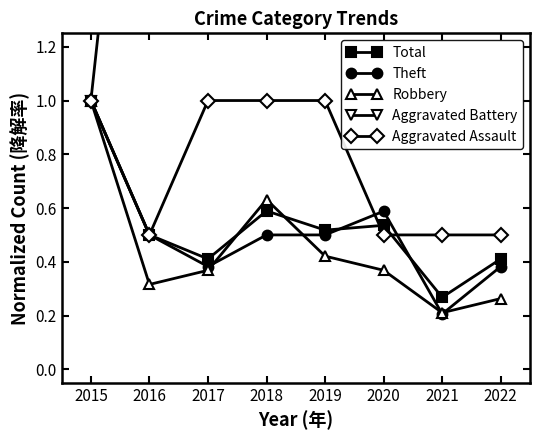

What is the highest value of the Robbery series?

1.0